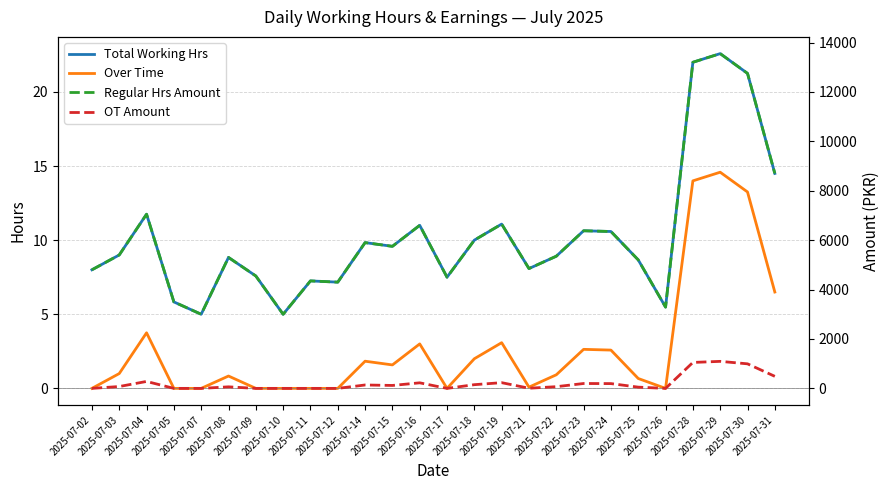

Where is the first local minimum for Over Time?

2025-07-15